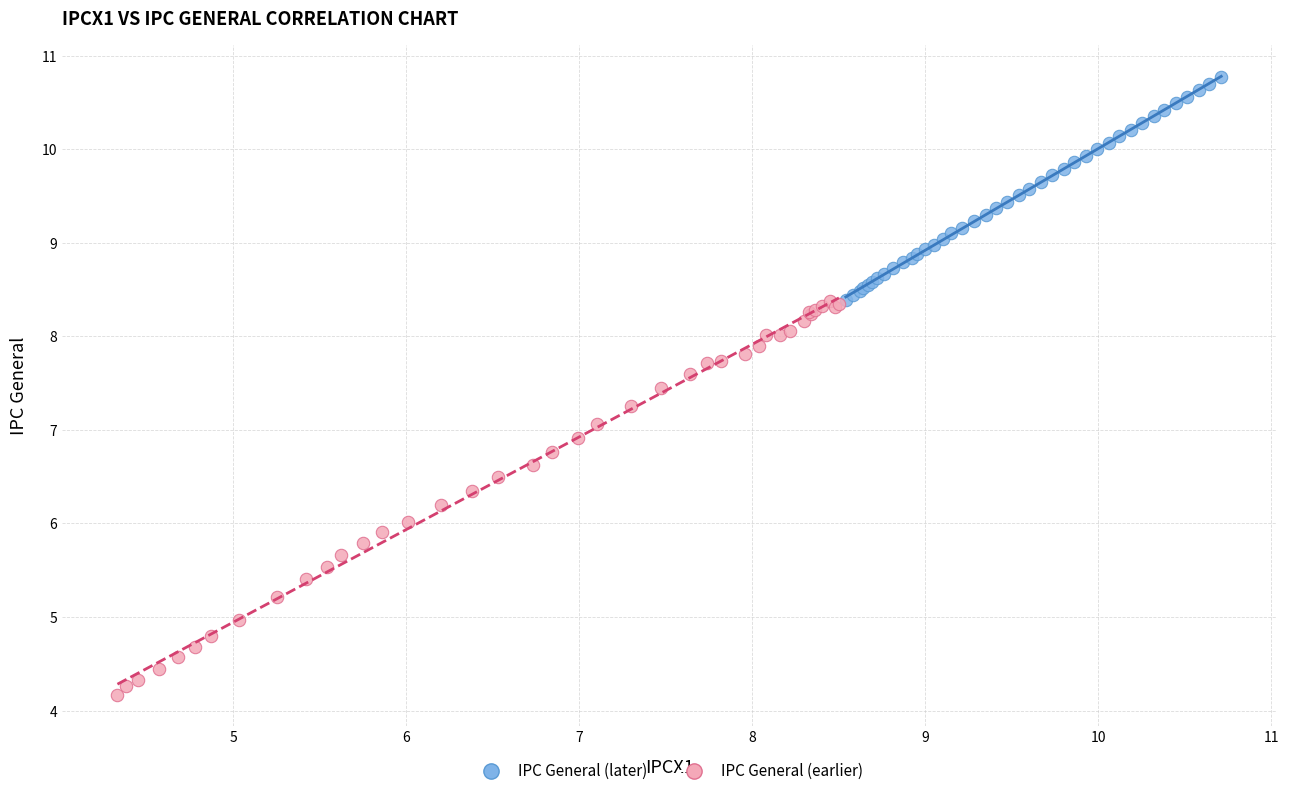

What are all the series names shown in the legend?

IPC General (later), IPC General (earlier)